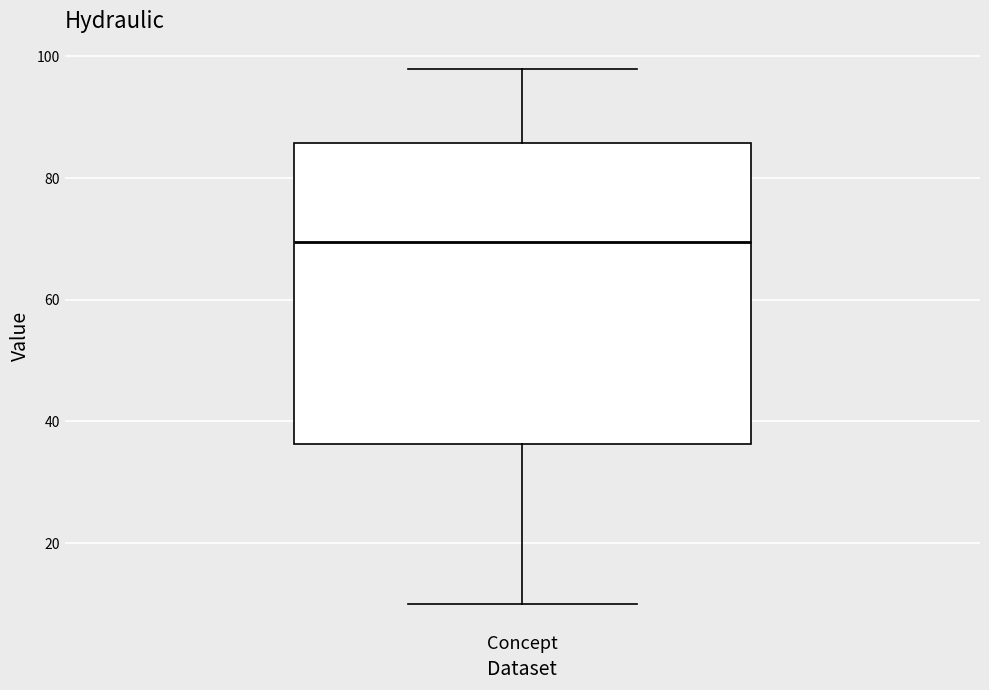

Transcribe this box plot: give where the median line is, the range the box spans, and where the two whiskers end, as read against the y-axis. The values are not printed on the chart, so give them approximately, as read against the axis.

median 70, box 36 to 86, whiskers 10 to 98